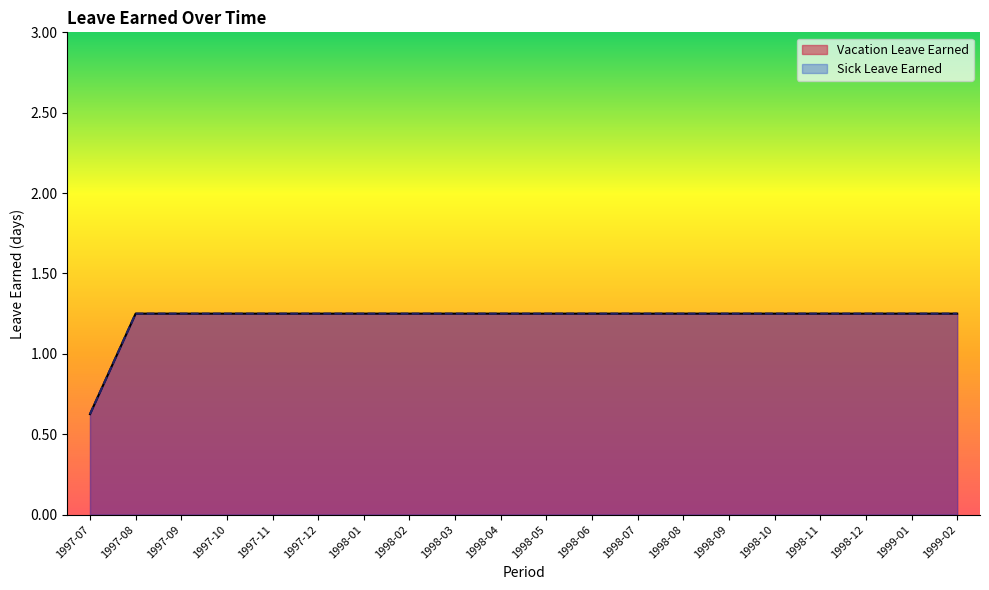

At which label does Sick Leave Earned first exceed 1?

1997-08